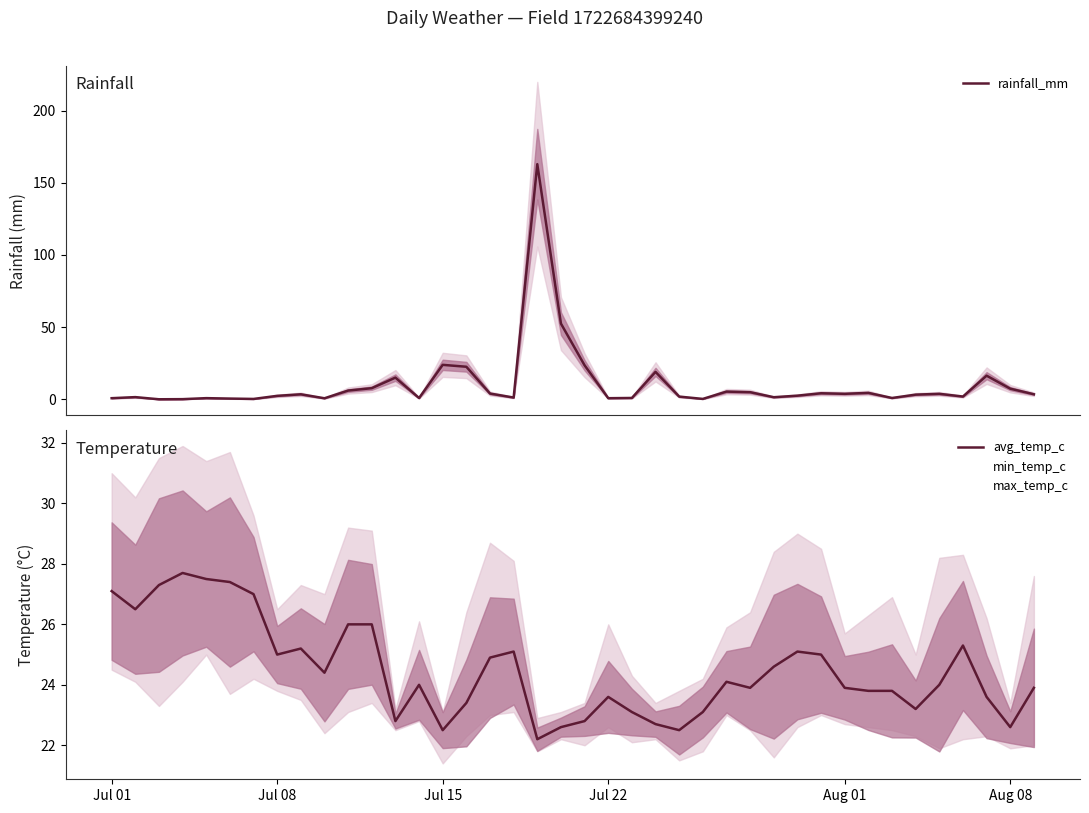

Which category has the lowest value in the min_temp_c series?

Jul 15